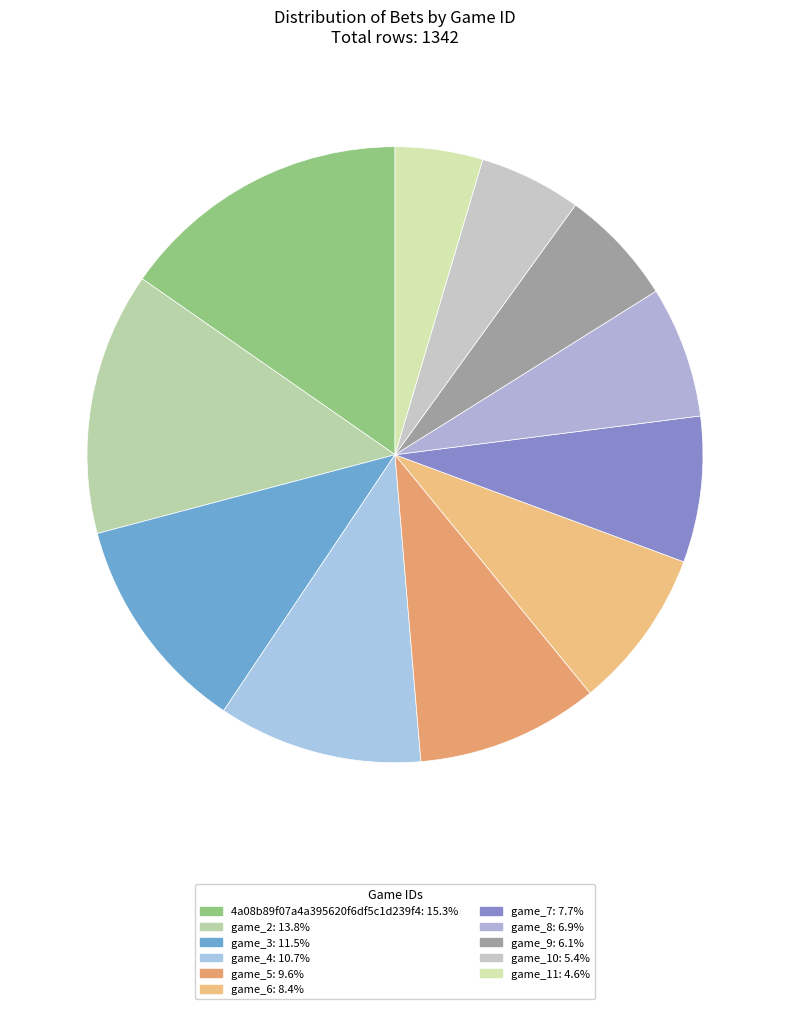

Count the number of slices in the pie.

11